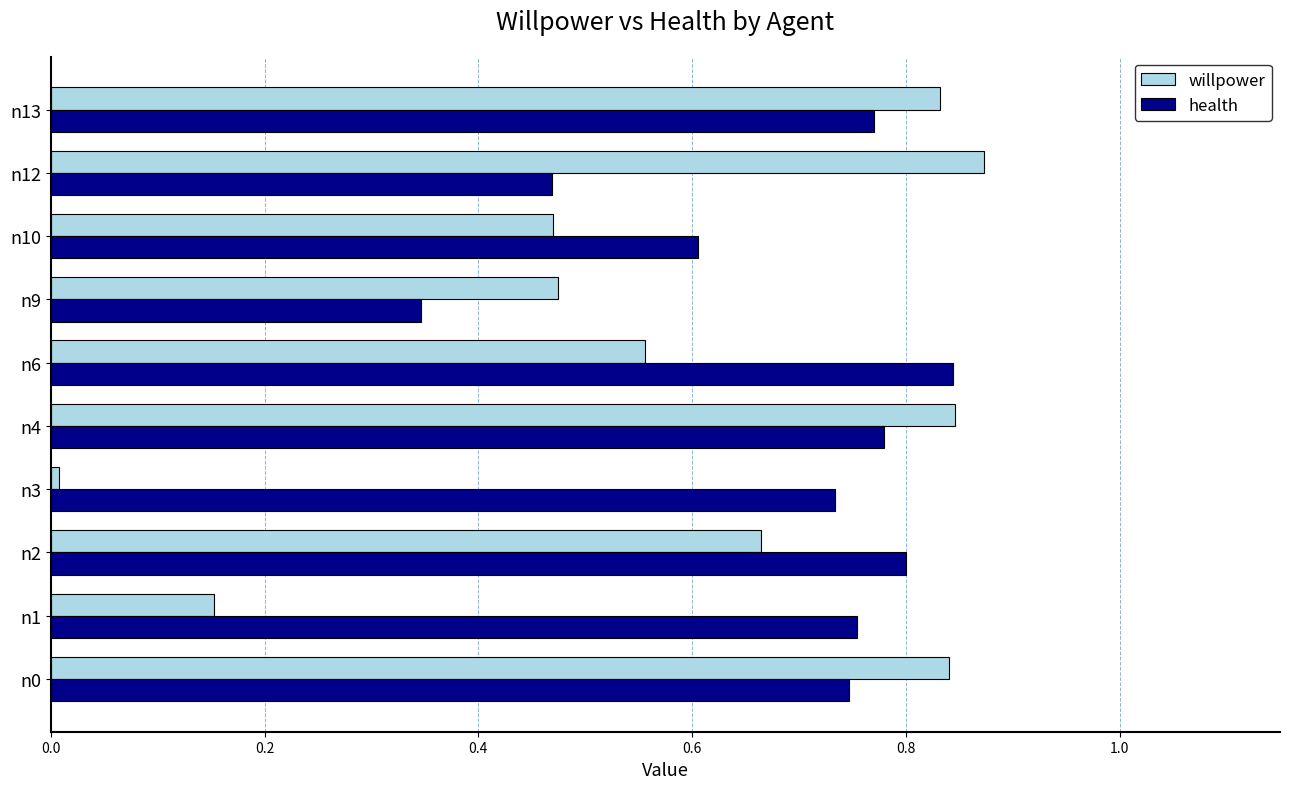

What are all the series names shown in the legend?

willpower, health